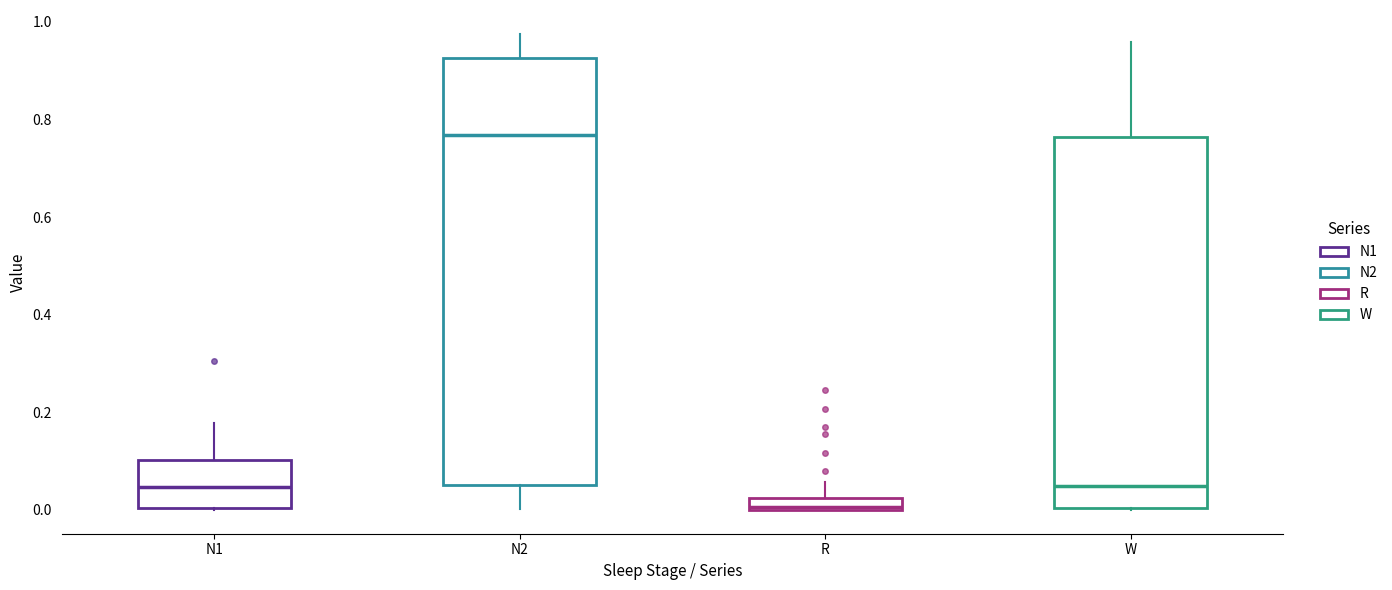

Where is the upper edge of the box for N1 on the y-axis? The values are not printed on the chart, so give them approximately, as read against the axis.

0.10